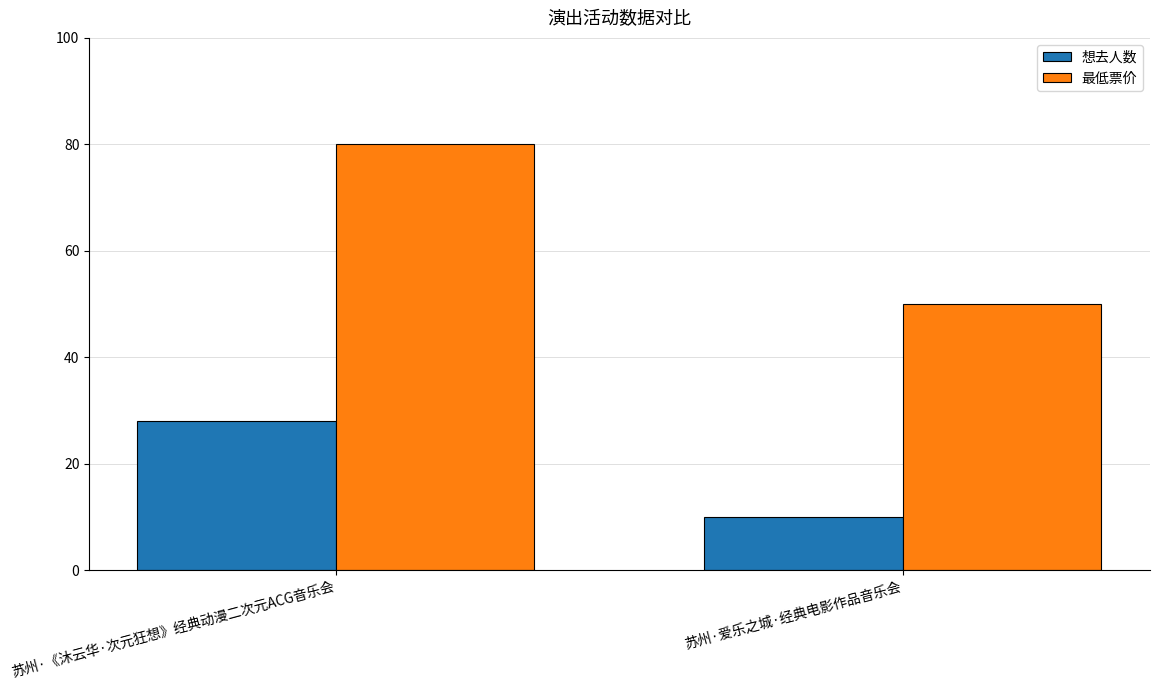

Which series has the widest spread of values?

最低票价